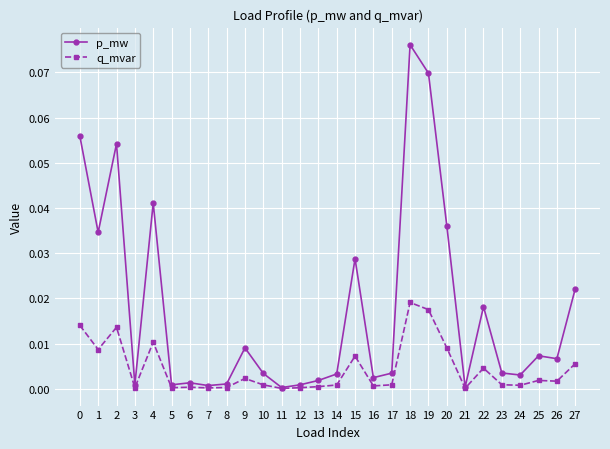

List the series in order of their overall mean, highest first.

p_mw, q_mvar